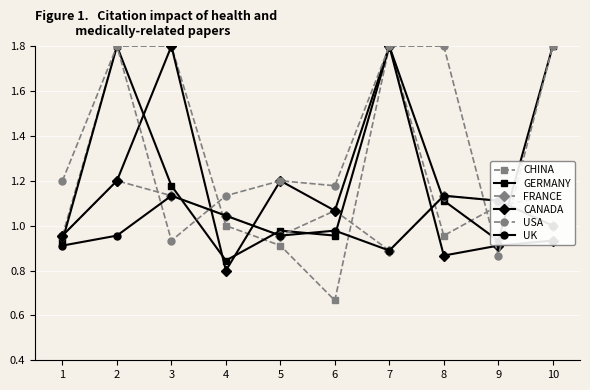

What is the value of the USA point at the 8th from the left?

1.8